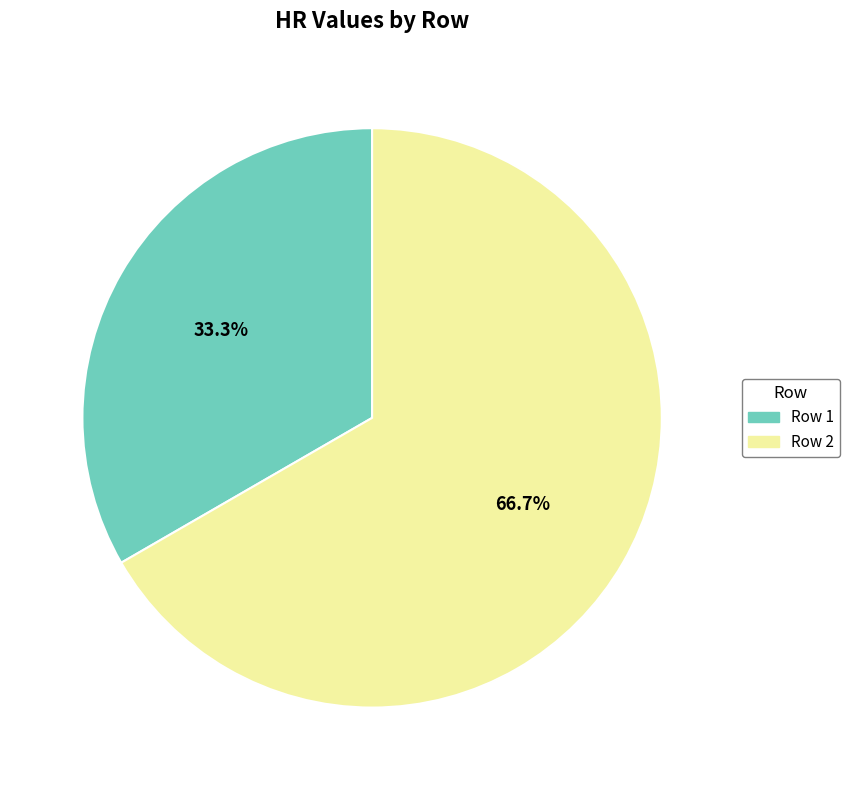

Which slice is the largest?

Row 2